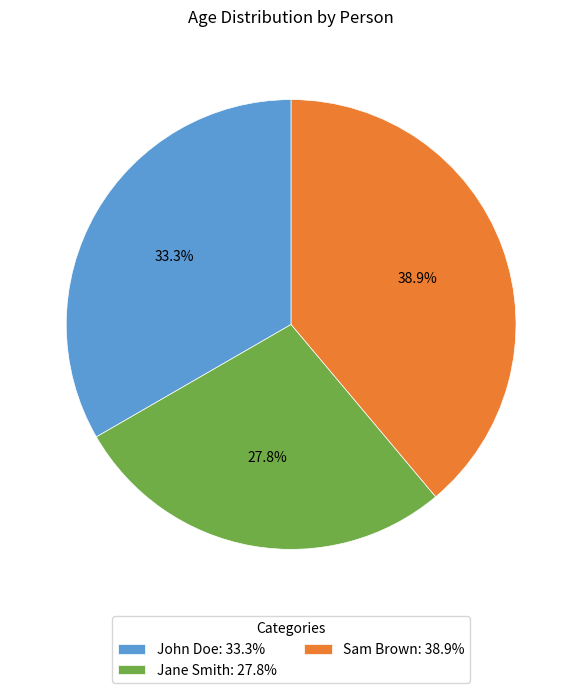

What is the smallest slice in the pie chart?

Jane Smith